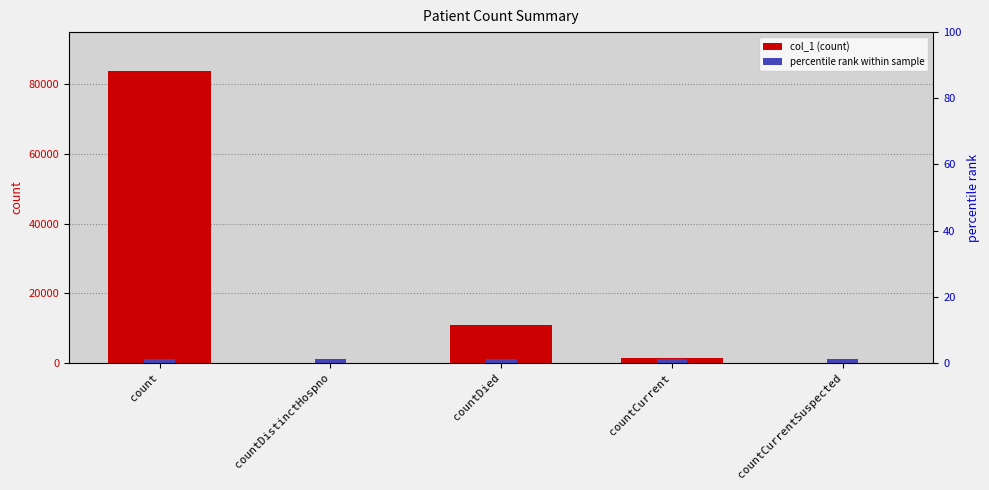

What position from the right is countCurrentSuspected?

1